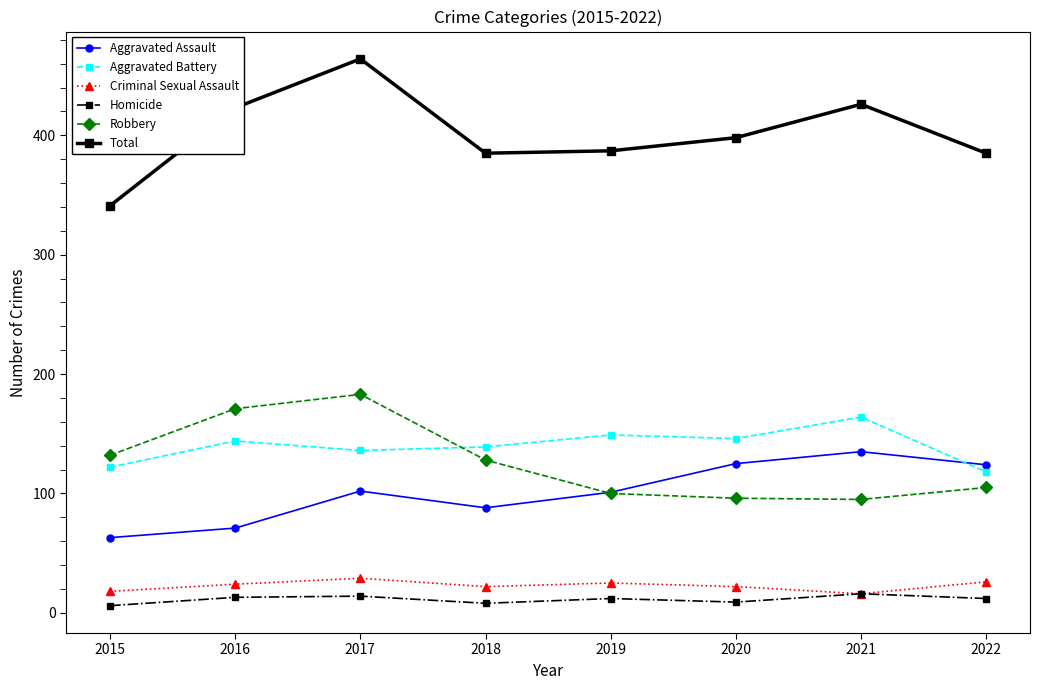

How many data points in Aggravated Assault are less than 102?

4